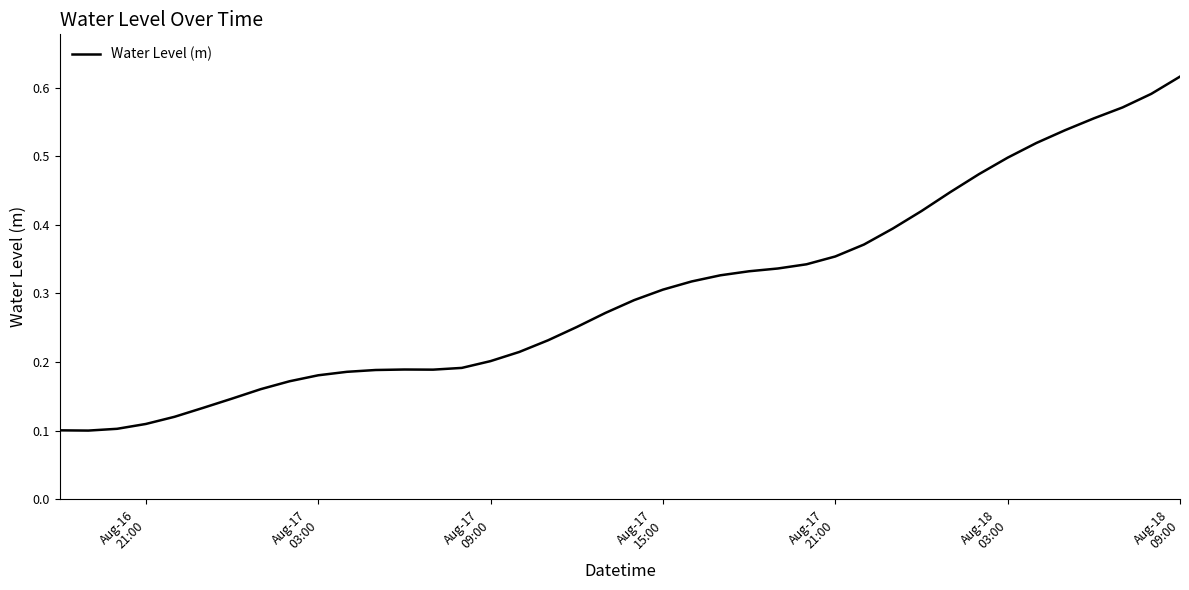

Is this an area chart (filled region under the line)?

No